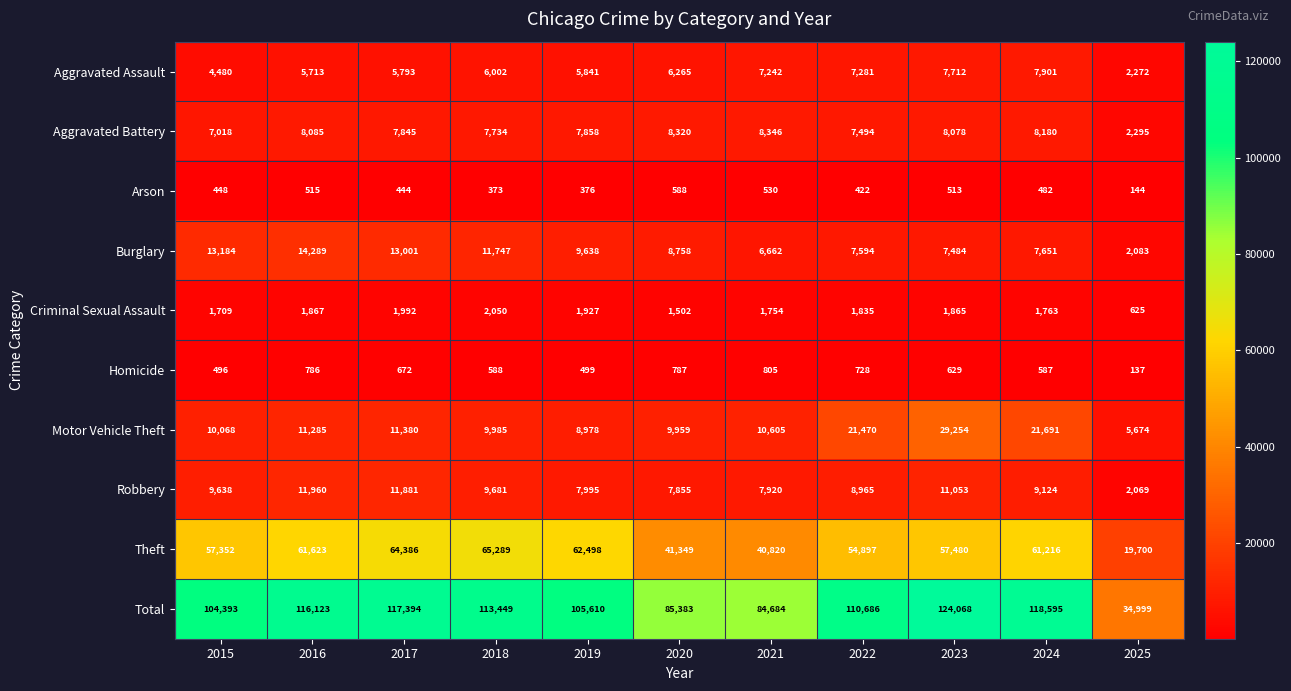

What is the spread (max minus min) of values at 2018?

113076